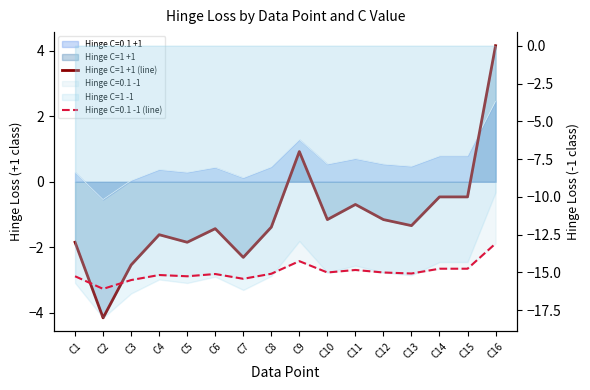

Reading left to right, extract all data points from this chart.

-1.8	-4.2	-2.5	-1.6	-1.8	-1.4	-2.3	-1.4	0.9	-1.2	-0.7	-1.2	-1.3	-0.5	-0.5	4.2